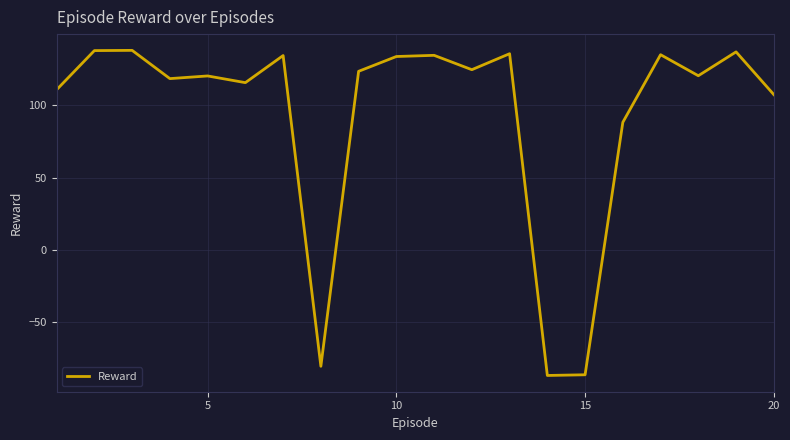

What is the difference between the maximum and minimum values?

225.0